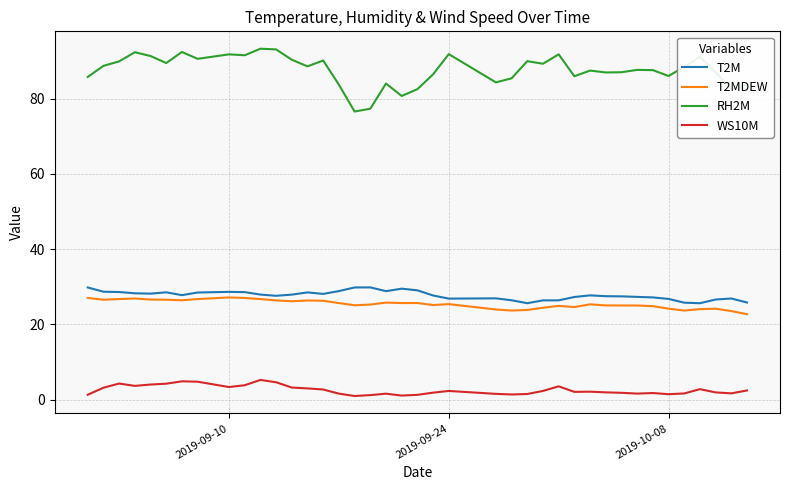

True or false: RH2M and T2MDEW intersect in this chart.

False